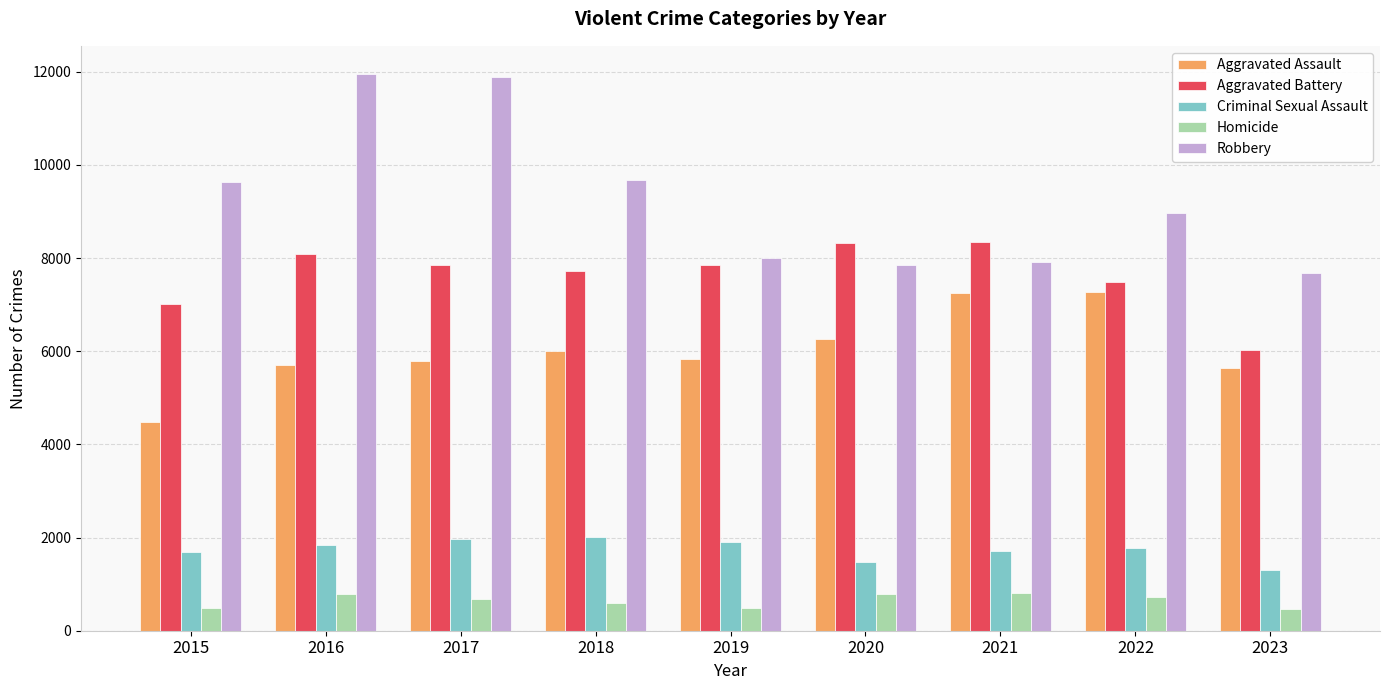

How many data points in Homicide are less than 672?

4